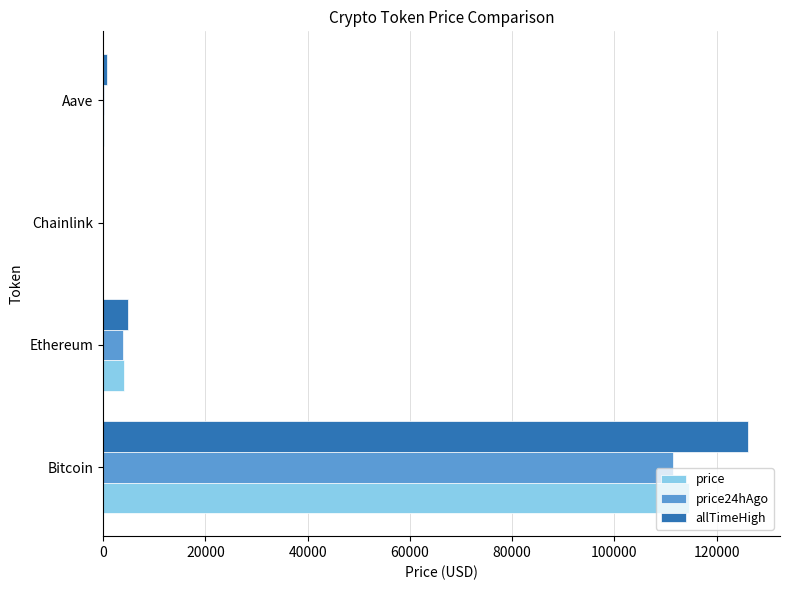

What is the highest value of the price series?

114644.0